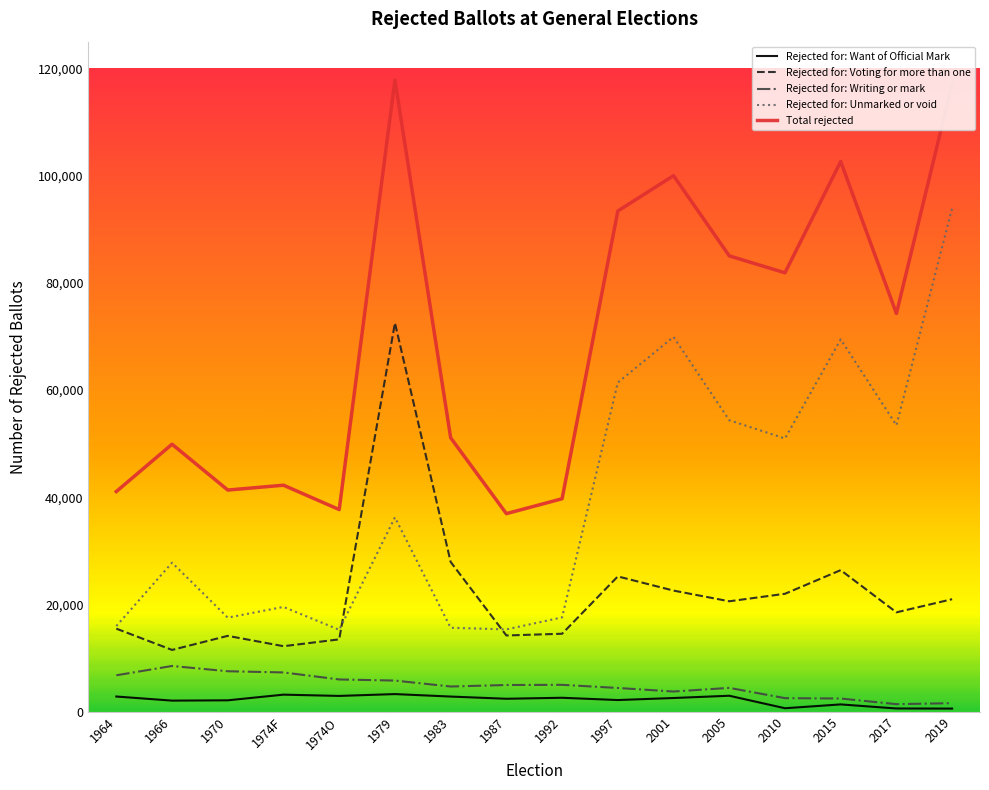

Where is Rejected for: Unmarked or void nearest to the value 54613?

2005